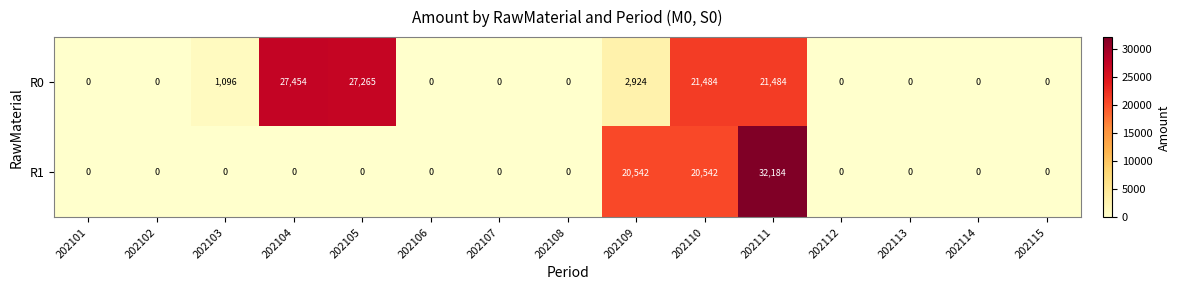

Is it true that R1 equals 20542 at 202109?

True